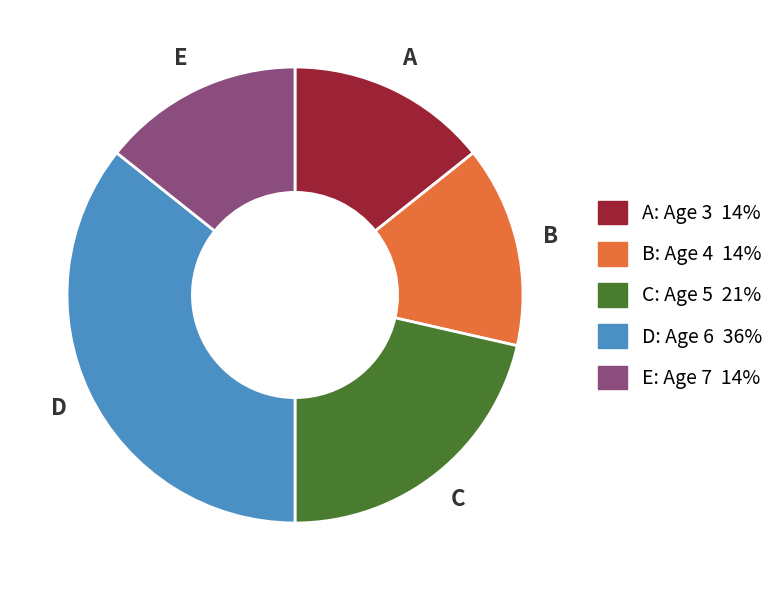

Is there a majority slice in this chart?

No